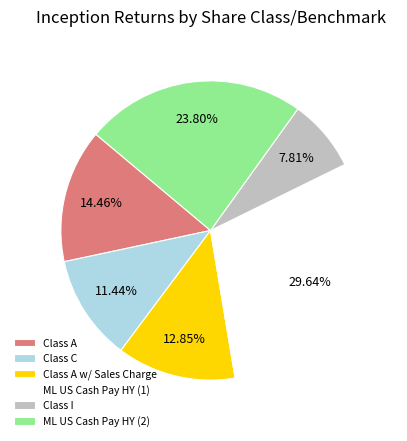

Rank the categories by value from highest to lowest.

ML US Cash Pay HY (1), ML US Cash Pay HY (2), Class A, Class A w/ Sales Charge, Class C, Class I